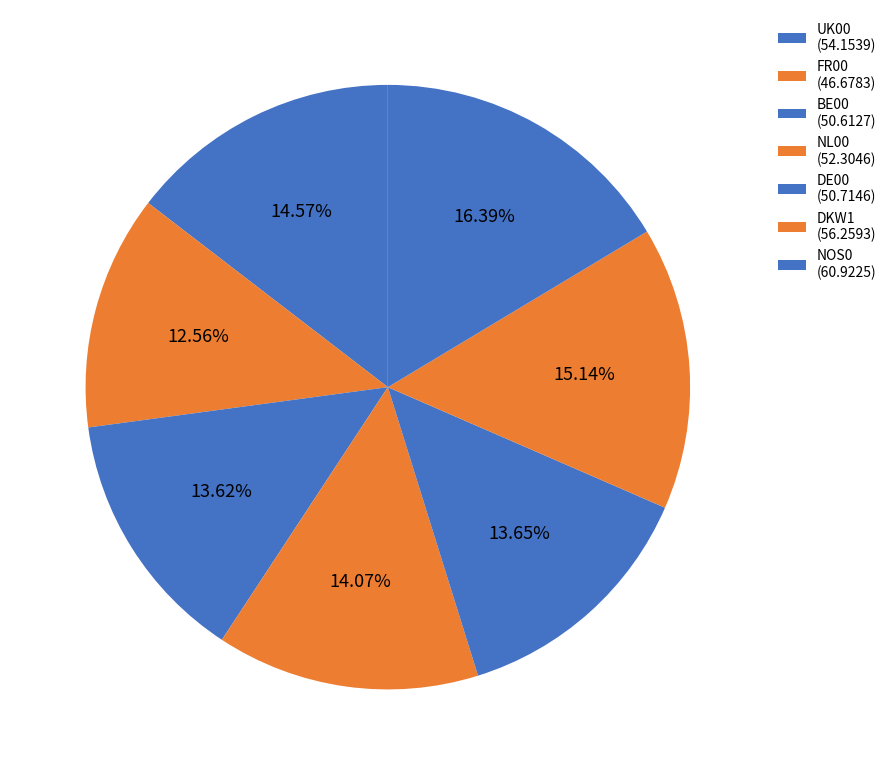

Is it true that NL00 is 22% of the pie?

False